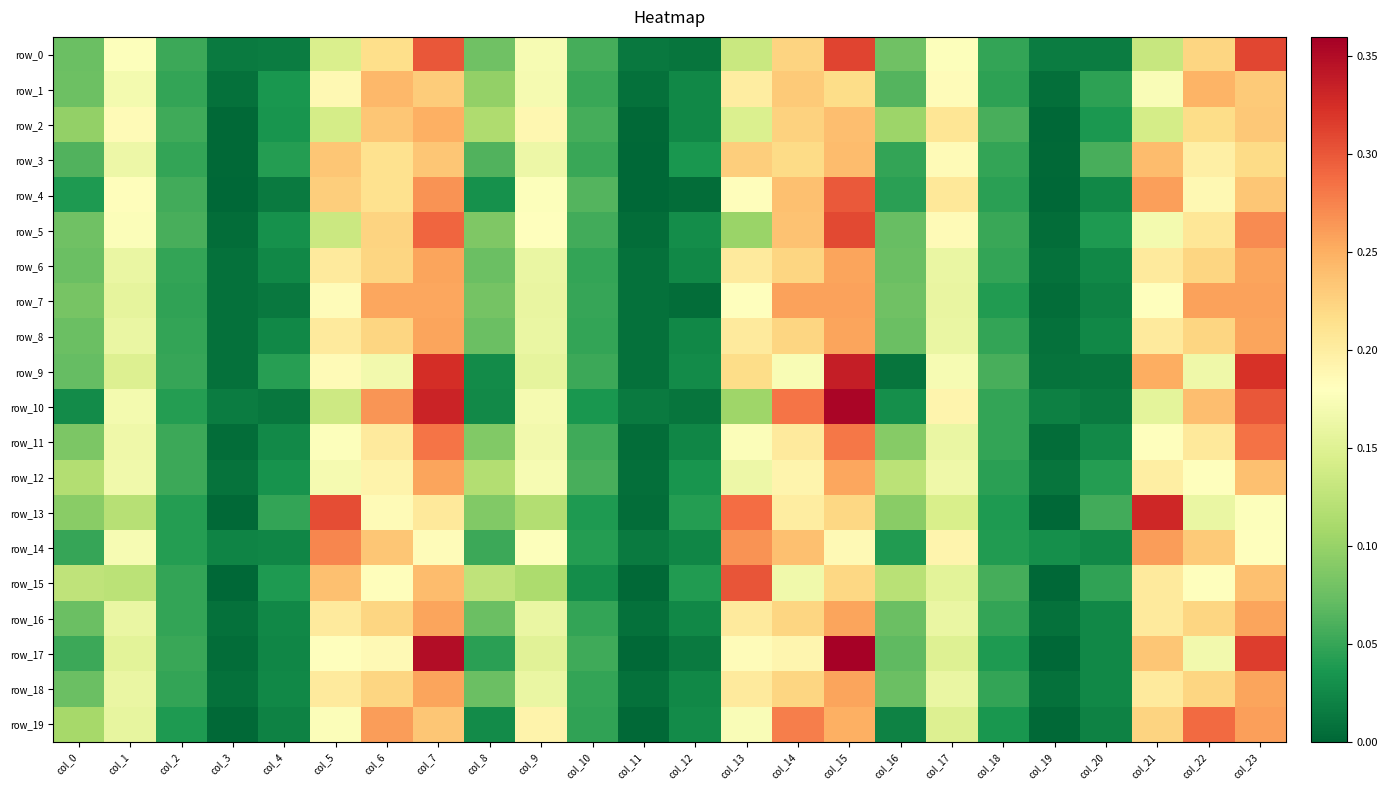

How many values in the row_4 series exceed 0?

21